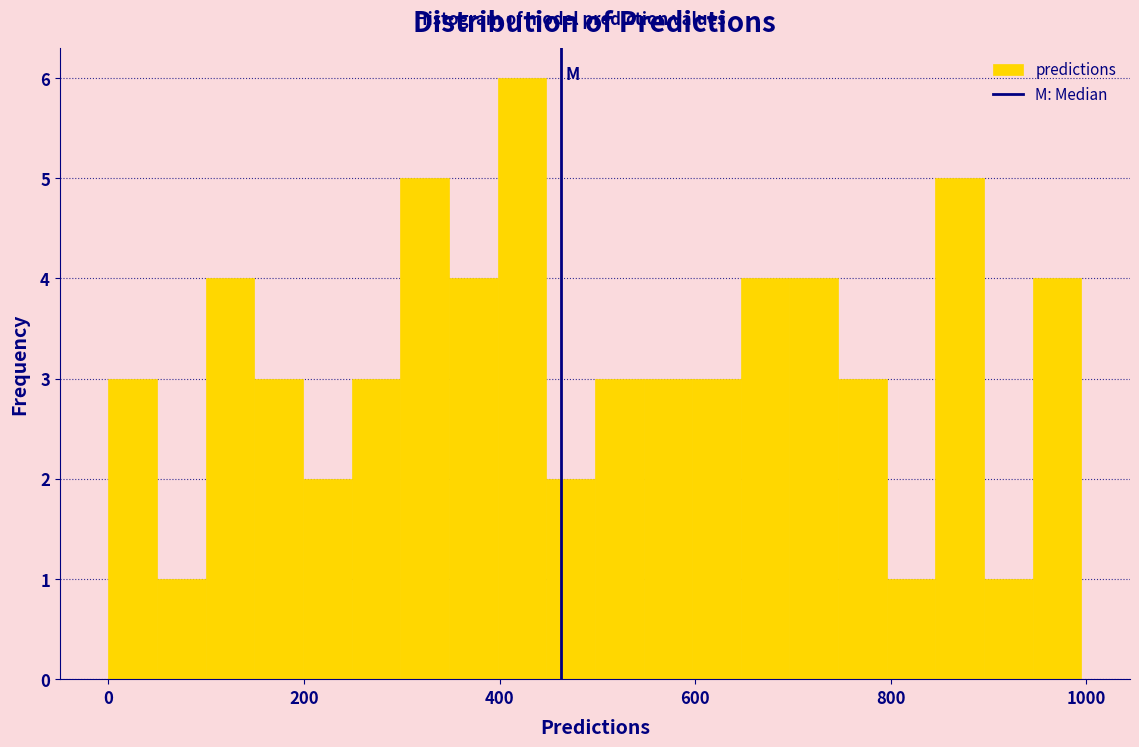

Around what value on the x-axis is the tallest bar? Give the approximate position of its centre, as read against the axis.

420